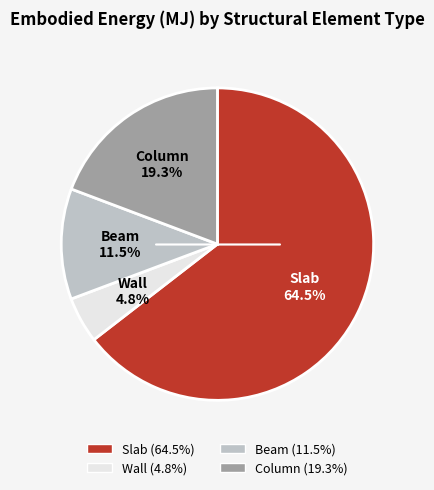

Approximately how many times larger is the value at Column (19.3%) compared to Wall (4.8%)?

4.0